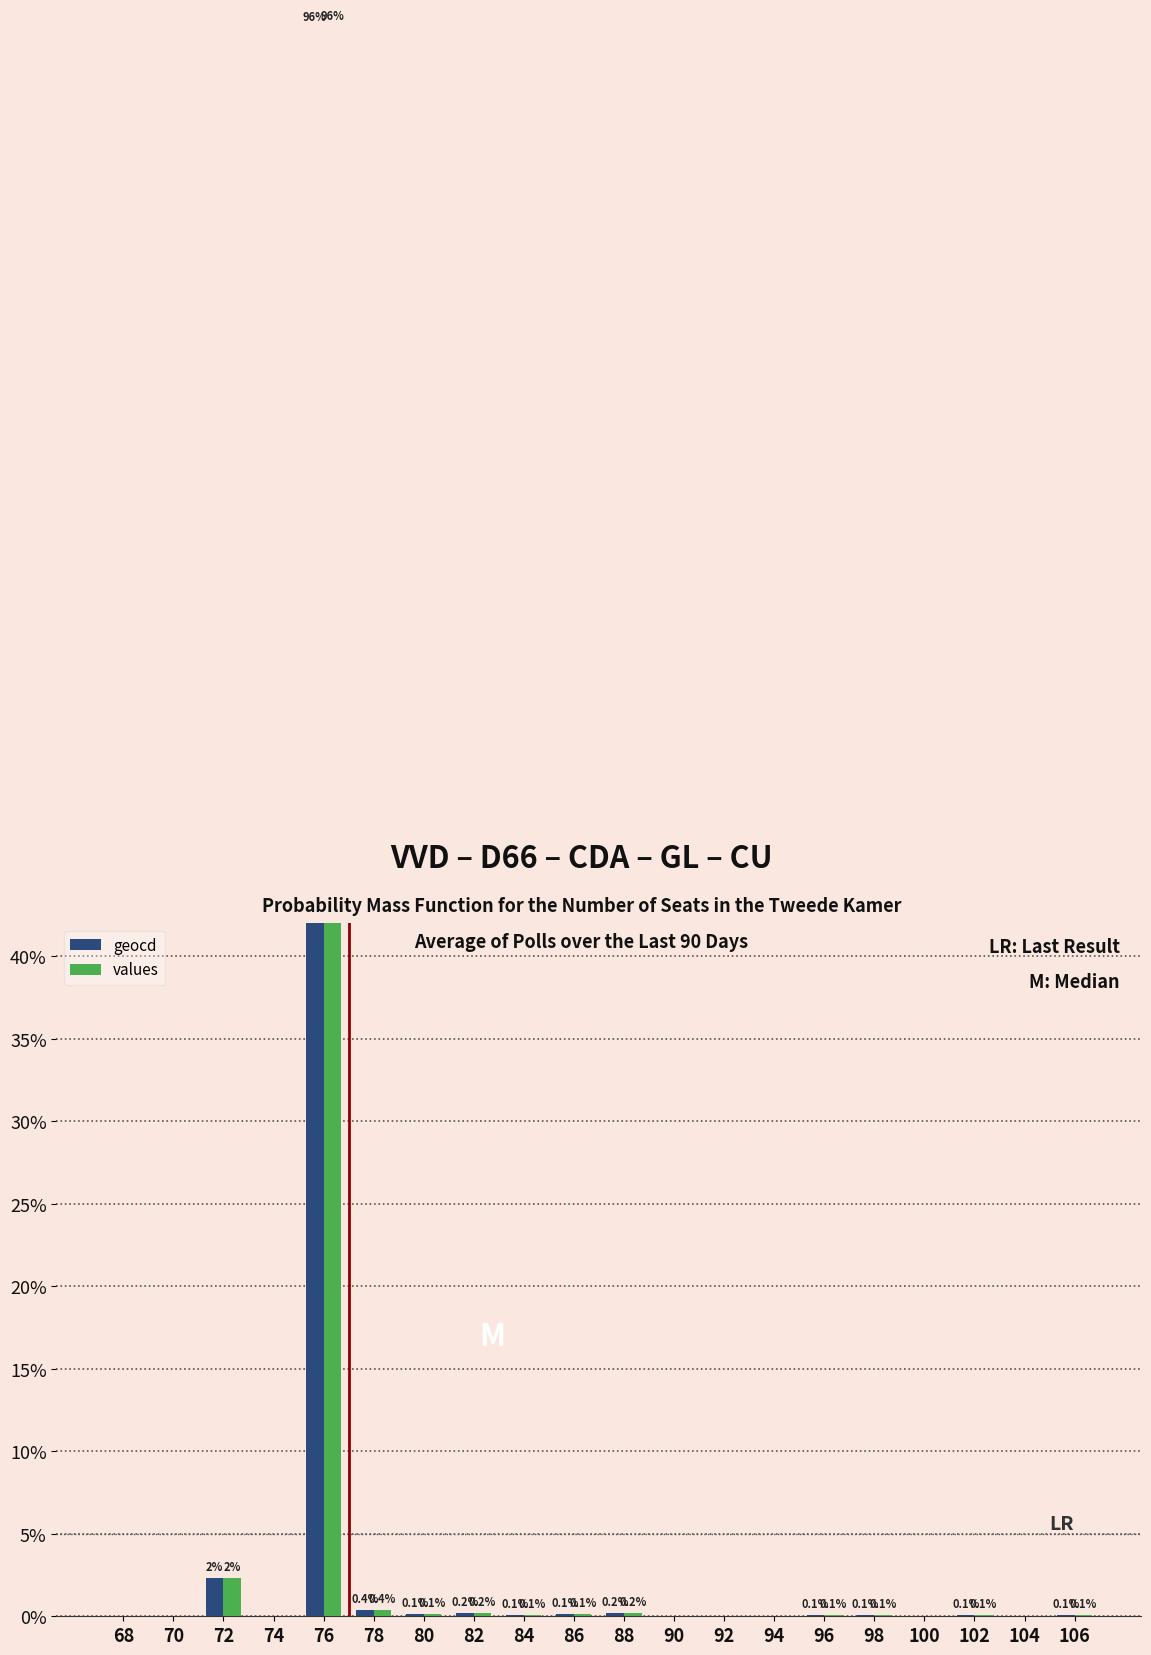

What is the value of the values bar at the 10th from the left?

0.1